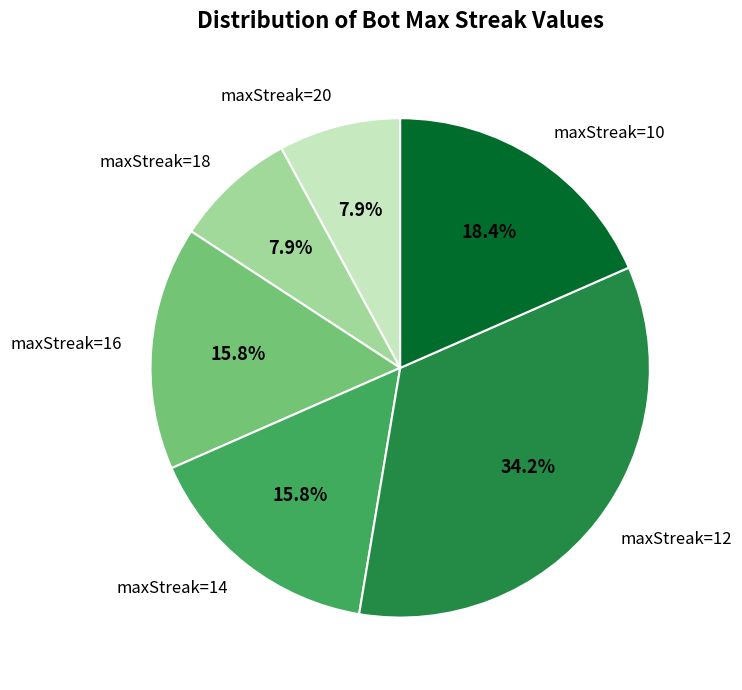

How many segments does this pie chart have?

6